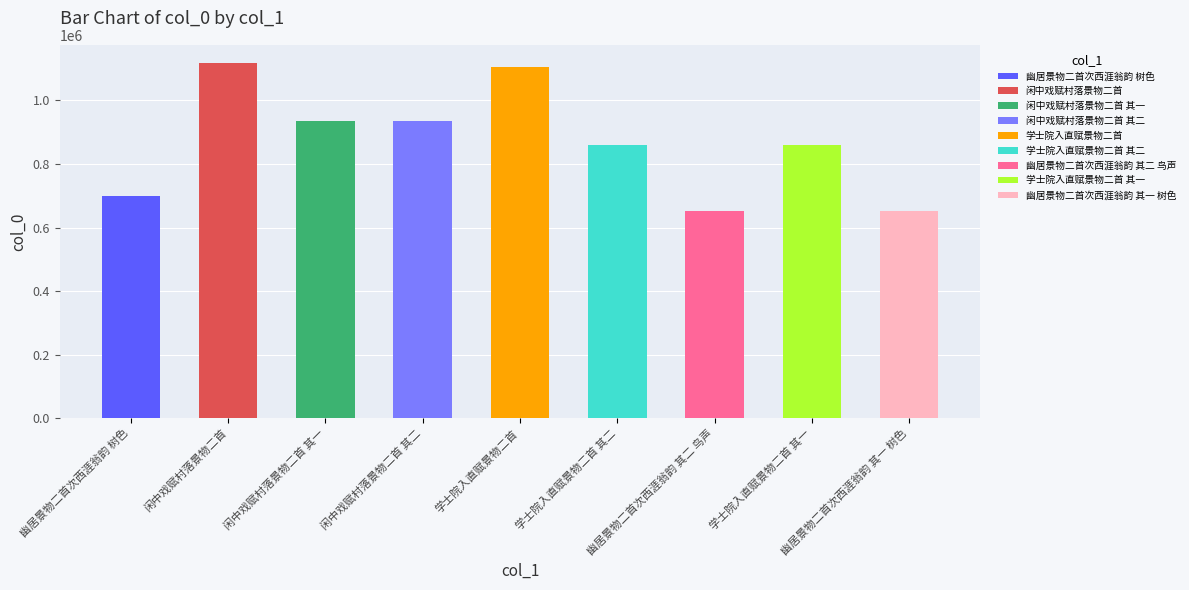

The value at 学士院入直赋景物二首 其一 is 583432. True or false?

False